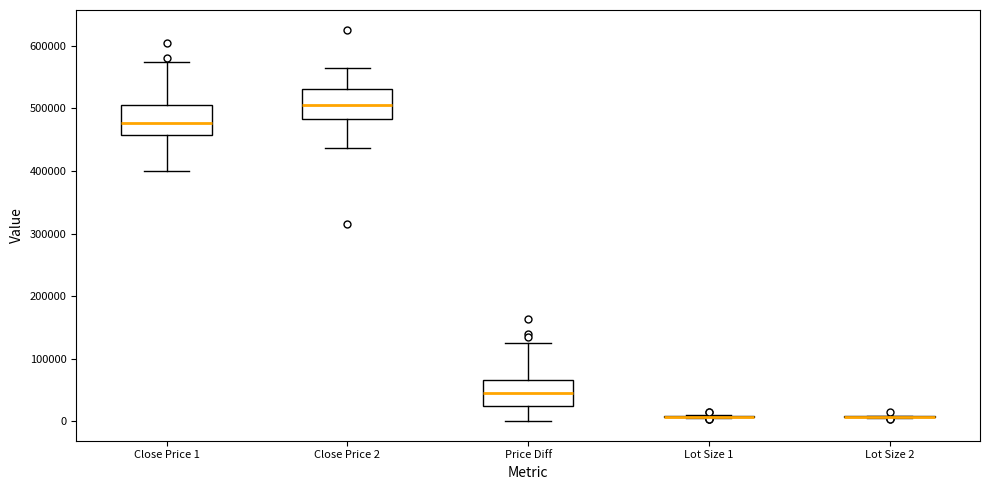

Reading left to right, read every box against the y-axis: the position of its median line, the range the box covers, and the ends of its whiskers. The values are not printed on the chart, so give them approximately, as read against the axis.

Close Price 1: median 480000, box 460000 to 510000, whiskers 400000 to 570000
Close Price 2: median 510000, box 480000 to 530000, whiskers 440000 to 570000
Price Diff: median 50000, box 30000 to 70000, whiskers 0 to 130000
Lot Size 1: box collapsed to a line at 10000, whiskers 10000 to 10000
Lot Size 2: box collapsed to a line at 10000, whiskers 10000 to 10000